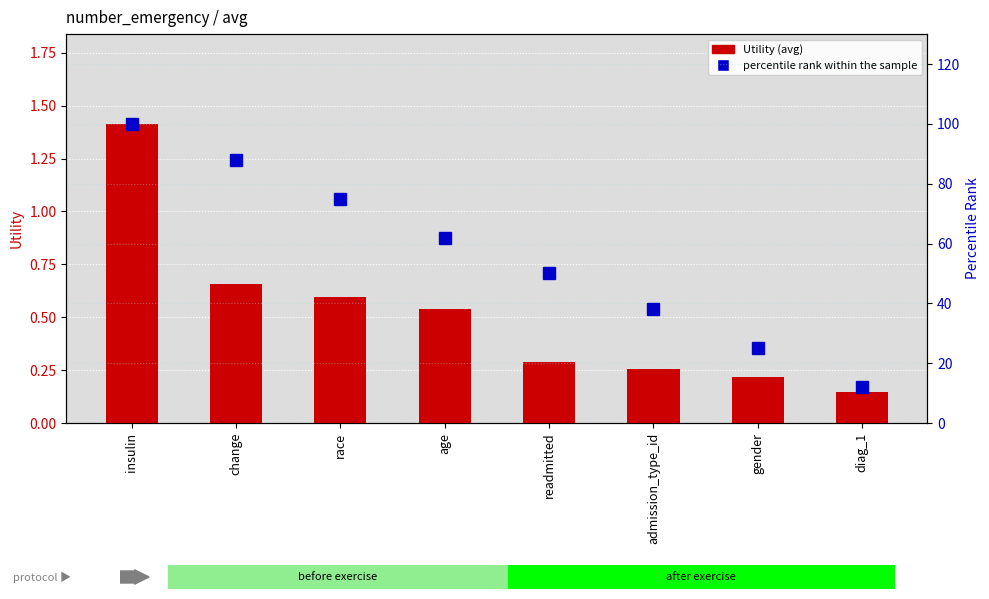

What is the value of the Utility (avg) bar at the 6th from the left?

0.3